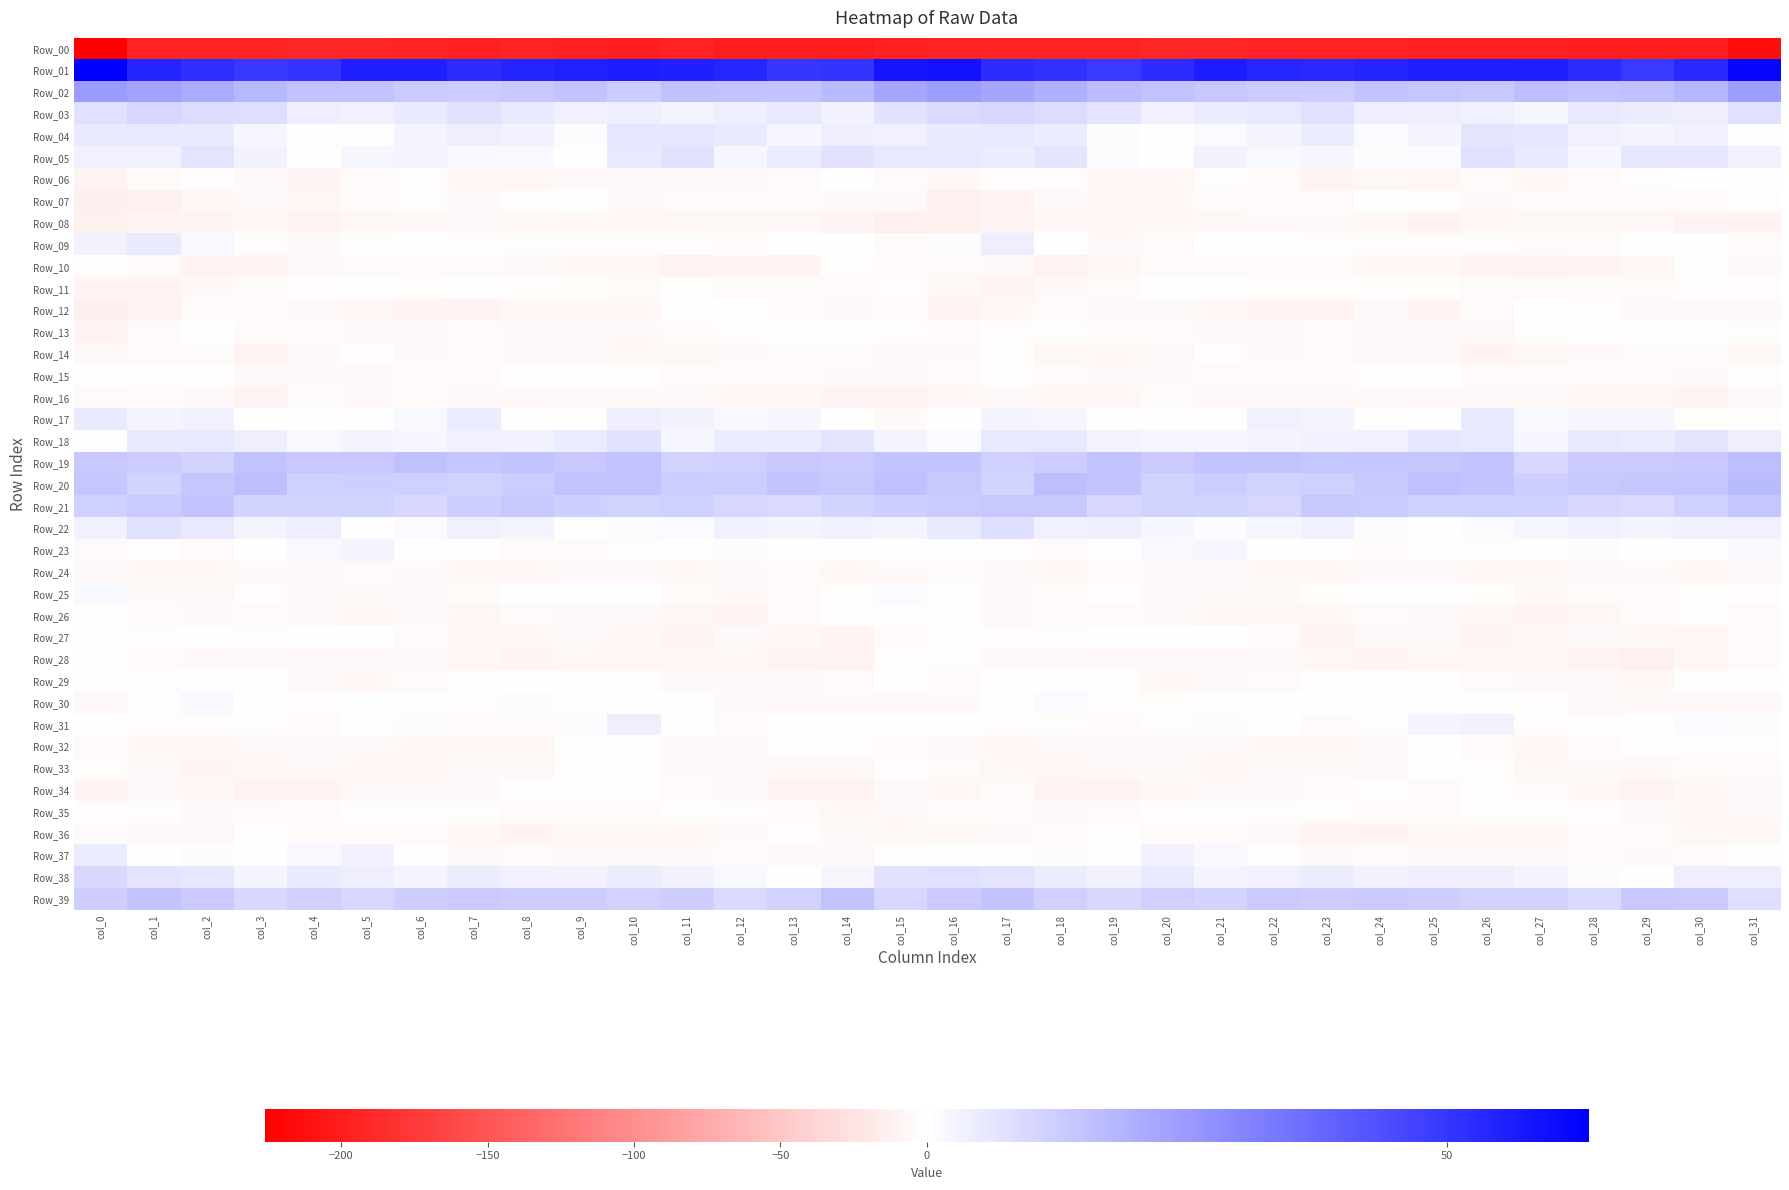

Reading right to left, what are all the values shown in this chart?

Row_00: col_31=-213.1	col_30=-201.4	col_29=-198.7	col_28=-200.1	col_27=-197.4	col_26=-196.7	col_25=-197.6	col_24=-194.6	col_23=-195.7	col_22=-194.8	col_21=-191.0	col_20=-191.6	col_19=-193.7	col_18=-193.6	col_17=-194.3	col_16=-192.7	col_15=-197.7	col_14=-200.9	col_13=-198.6	col_12=-200.3	col_11=-195.9	col_10=-197.9	col_9=-196.5	col_8=-194.1	col_7=-196.8	col_6=-192.9	col_5=-190.9	col_4=-192.5	col_3=-193.7	col_2=-194.1	col_1=-195.3	col_0=-226.2
Row_01: col_31=61.9	col_30=53.2	col_29=49.2	col_28=52.3	col_27=55.3	col_26=56.0	col_25=56.0	col_24=54.5	col_23=53.1	col_22=54.0	col_21=56.5	col_20=52.6	col_19=48.9	col_18=51.4	col_17=52.6	col_16=58.8	col_15=58.5	col_14=50.6	col_13=49.8	col_12=53.9	col_11=55.7	col_10=56.4	col_9=55.2	col_8=54.3	col_7=52.5	col_6=55.3	col_5=55.9	col_4=50.4	col_3=49.5	col_2=52.0	col_1=54.4	col_0=63.6
Row_02: col_31=24.0	col_30=18.0	col_29=15.6	col_28=14.5	col_27=15.9	col_26=13.6	col_25=14.0	col_24=14.4	col_23=12.6	col_22=12.9	col_21=13.8	col_20=15.3	col_19=16.6	col_18=19.6	col_17=22.2	col_16=24.2	col_15=22.2	col_14=17.0	col_13=14.8	col_12=15.2	col_11=15.6	col_10=12.9	col_9=14.6	col_8=13.8	col_7=12.4	col_6=13.2	col_5=14.4	col_4=15.3	col_3=17.8	col_2=20.6	col_1=22.7	col_0=24.6
Row_03: col_31=7.6	col_30=4.1	col_29=4.5	col_28=5.5	col_27=2.4	col_26=3.9	col_25=4.5	col_24=4.1	col_23=7.5	col_22=5.9	col_21=4.5	col_20=3.6	col_19=6.7	col_18=8.6	col_17=10.1	col_16=9.0	col_15=7.3	col_14=3.3	col_13=5.8	col_12=4.2	col_11=2.6	col_10=4.4	col_9=4.0	col_8=5.4	col_7=7.3	col_6=5.2	col_5=4.0	col_4=4.1	col_3=8.2	col_2=8.8	col_1=10.1	col_0=7.7
Row_04: col_31=-0.4	col_30=4.0	col_29=3.0	col_28=3.6	col_27=6.2	col_26=6.9	col_25=2.6	col_24=1.4	col_23=4.8	col_22=2.9	col_21=1.3	col_20=-0.8	col_19=0.9	col_18=4.6	col_17=5.8	col_16=5.4	col_15=3.6	col_14=4.3	col_13=2.4	col_12=5.2	col_11=6.2	col_10=6.3	col_9=0.6	col_8=3.1	col_7=4.1	col_6=2.8	col_5=0.2	col_4=-0.8	col_3=2.4	col_2=5.4	col_1=5.8	col_0=5.1
Row_05: col_31=3.9	col_30=6.3	col_29=6.2	col_28=2.3	col_27=5.3	col_26=7.9	col_25=1.3	col_24=0.7	col_23=2.4	col_22=1.7	col_21=3.0	col_20=-0.2	col_19=0.8	col_18=6.8	col_17=4.6	col_16=5.2	col_15=5.7	col_14=7.2	col_13=4.6	col_12=2.1	col_11=7.3	col_10=6.0	col_9=-0.1	col_8=2.0	col_7=1.6	col_6=2.5	col_5=2.3	col_4=-1.0	col_3=3.4	col_2=6.7	col_1=3.4	col_0=3.5
Row_06: col_31=-1.5	col_30=-0.7	col_29=-2.9	col_28=-5.2	col_27=-7.1	col_26=-4.5	col_25=-7.1	col_24=-7.4	col_23=-9.4	col_22=-4.6	col_21=-2.7	col_20=-7.3	col_19=-8.6	col_18=-2.9	col_17=-3.1	col_16=-7.4	col_15=-4.0	col_14=-1.2	col_13=-3.6	col_12=-6.9	col_11=-5.6	col_10=-5.6	col_9=-7.0	col_8=-8.4	col_7=-8.8	col_6=-2.5	col_5=-4.2	col_4=-9.0	col_3=-6.4	col_2=-2.0	col_1=-5.3	col_0=-12.4
Row_07: col_31=-2.4	col_30=-4.7	col_29=-5.0	col_28=-3.7	col_27=-4.6	col_26=-5.8	col_25=-3.4	col_24=-1.0	col_23=-5.0	col_22=-3.6	col_21=-3.9	col_20=-7.2	col_19=-7.6	col_18=-6.8	col_17=-11.6	col_16=-12.8	col_15=-7.0	col_14=-5.4	col_13=-4.2	col_12=-3.8	col_11=-5.1	col_10=-6.1	col_9=-1.5	col_8=-2.4	col_7=-5.4	col_6=-3.1	col_5=-5.1	col_4=-8.2	col_3=-6.5	col_2=-8.4	col_1=-13.1	col_0=-15.3
Row_08: col_31=-9.7	col_30=-11.0	col_29=-7.3	col_28=-8.8	col_27=-7.6	col_26=-7.7	col_25=-8.9	col_24=-7.5	col_23=-6.9	col_22=-6.5	col_21=-8.2	col_20=-8.4	col_19=-8.3	col_18=-8.3	col_17=-11.8	col_16=-12.6	col_15=-13.7	col_14=-9.5	col_13=-7.5	col_12=-8.7	col_11=-7.2	col_10=-8.5	col_9=-8.4	col_8=-7.4	col_7=-6.3	col_6=-7.3	col_5=-8.0	col_4=-8.9	col_3=-7.5	col_2=-10.0	col_1=-11.8	col_0=-13.0
Row_09: col_31=-4.0	col_30=-1.1	col_29=-0.1	col_28=-4.1	col_27=-4.0	col_26=-2.5	col_25=-2.0	col_24=-2.9	col_23=-2.6	col_22=-0.4	col_21=-0.8	col_20=-4.7	col_19=-5.4	col_18=0.3	col_17=4.3	col_16=0.6	col_15=-4.7	col_14=0.1	col_13=-1.3	col_12=-4.7	col_11=-3.2	col_10=-2.2	col_9=-2.6	col_8=-3.1	col_7=-1.9	col_6=0.3	col_5=-2.4	col_4=-5.7	col_3=-3.1	col_2=2.0	col_1=5.2	col_0=3.4
Row_10: col_31=-5.9	col_30=-2.5	col_29=-7.9	col_28=-9.7	col_27=-11.5	col_26=-9.2	col_25=-7.7	col_24=-7.3	col_23=-5.3	col_22=-5.1	col_21=-3.6	col_20=-4.6	col_19=-8.8	col_18=-11.1	col_17=-6.3	col_16=-4.2	col_15=-4.1	col_14=-3.5	col_13=-9.4	col_12=-10.0	col_11=-11.4	col_10=-8.0	col_9=-7.8	col_8=-6.6	col_7=-5.3	col_6=-4.6	col_5=-3.7	col_4=-5.8	col_3=-10.2	col_2=-10.1	col_1=-3.8	col_0=-2.4
Row_11: col_31=-2.9	col_30=-2.8	col_29=-5.2	col_28=-3.9	col_27=-3.7	col_26=-3.6	col_25=-2.6	col_24=-1.9	col_23=-2.2	col_22=-2.4	col_21=-1.7	col_20=-1.0	col_19=-4.2	col_18=-6.0	col_17=-9.7	col_16=-8.5	col_15=-2.3	col_14=-4.3	col_13=-4.5	col_12=-4.2	col_11=-3.3	col_10=-3.6	col_9=-1.8	col_8=-2.5	col_7=-1.7	col_6=-2.6	col_5=-1.0	col_4=-1.9	col_3=-5.2	col_2=-7.0	col_1=-10.1	col_0=-9.7
Row_12: col_31=-5.4	col_30=-5.8	col_29=-6.0	col_28=-2.5	col_27=-0.3	col_26=-4.9	col_25=-8.8	col_24=-7.0	col_23=-9.4	col_22=-9.5	col_21=-8.7	col_20=-6.8	col_19=-5.7	col_18=-3.8	col_17=-8.8	col_16=-9.4	col_15=-5.0	col_14=-6.9	col_13=-4.7	col_12=-1.2	col_11=-1.2	col_10=-7.1	col_9=-8.4	col_8=-7.6	col_7=-9.7	col_6=-9.3	col_5=-7.9	col_4=-6.8	col_3=-4.5	col_2=-4.6	col_1=-10.9	col_0=-14.4
Row_13: col_31=-2.4	col_30=-1.3	col_29=-1.0	col_28=-1.6	col_27=-3.4	col_26=-6.1	col_25=-7.0	col_24=-5.7	col_23=-5.1	col_22=-6.1	col_21=-6.8	col_20=-4.4	col_19=-4.7	col_18=-2.4	col_17=-2.0	col_16=-3.9	col_15=-2.1	col_14=-1.7	col_13=-0.7	col_12=-2.2	col_11=-4.4	col_10=-6.5	col_9=-6.9	col_8=-5.4	col_7=-5.2	col_6=-6.7	col_5=-6.1	col_4=-4.3	col_3=-4.2	col_2=-1.3	col_1=-4.3	col_0=-10.5
Row_14: col_31=-7.2	col_30=-4.5	col_29=-4.6	col_28=-6.3	col_27=-7.4	col_26=-9.5	col_25=-5.8	col_24=-6.2	col_23=-5.0	col_22=-5.8	col_21=-3.5	col_20=-5.3	col_19=-8.5	col_18=-7.5	col_17=-3.3	col_16=-6.5	col_15=-6.4	col_14=-4.6	col_13=-5.3	col_12=-6.4	col_11=-8.5	col_10=-8.4	col_9=-5.7	col_8=-5.8	col_7=-5.1	col_6=-5.3	col_5=-3.3	col_4=-6.8	col_3=-8.9	col_2=-5.3	col_1=-4.1	col_0=-6.2
Row_15: col_31=-3.5	col_30=-7.0	col_29=-5.0	col_28=-4.7	col_27=-4.3	col_26=-4.4	col_25=-1.1	col_24=-1.9	col_23=-4.3	col_22=-3.8	col_21=-4.8	col_20=-5.4	col_19=-6.2	col_18=-3.7	col_17=-3.4	col_16=-4.2	col_15=-6.3	col_14=-6.7	col_13=-4.6	col_12=-4.6	col_11=-4.3	col_10=-3.5	col_9=-0.8	col_8=-2.9	col_7=-4.6	col_6=-3.7	col_5=-5.3	col_4=-5.5	col_3=-5.7	col_2=-3.3	col_1=-3.2	col_0=-0.4
Row_16: col_31=-6.2	col_30=-9.8	col_29=-7.4	col_28=-8.7	col_27=-6.5	col_26=-5.6	col_25=-6.4	col_24=-5.4	col_23=-5.5	col_22=-5.6	col_21=-5.9	col_20=-4.2	col_19=-7.7	col_18=-7.6	col_17=-5.4	col_16=-7.6	col_15=-10.0	col_14=-8.8	col_13=-7.9	col_12=-8.5	col_11=-5.4	col_10=-6.1	col_9=-6.2	col_8=-5.4	col_7=-5.8	col_6=-5.3	col_5=-5.5	col_4=-4.4	col_3=-9.0	col_2=-6.3	col_1=-5.2	col_0=-3.6
Row_17: col_31=-2.3	col_30=-2.7	col_29=2.1	col_28=2.1	col_27=1.9	col_26=5.3	col_25=-0.9	col_24=-2.7	col_23=2.8	col_22=4.0	col_21=-0.6	col_20=0.2	col_19=-1.4	col_18=2.3	col_17=2.5	col_16=-1.7	col_15=-5.8	col_14=-0.7	col_13=2.4	col_12=1.8	col_11=3.1	col_10=4.4	col_9=-3.0	col_8=-1.1	col_7=4.9	col_6=1.7	col_5=-0.3	col_4=-0.6	col_3=-0.3	col_2=3.0	col_1=3.0	col_0=5.0
Row_18: col_31=4.2	col_30=6.8	col_29=4.9	col_28=5.2	col_27=2.3	col_26=5.6	col_25=6.1	col_24=3.6	col_23=3.3	col_22=2.9	col_21=2.1	col_20=2.4	col_19=2.7	col_18=5.8	col_17=5.6	col_16=1.2	col_15=2.6	col_14=6.6	col_13=4.5	col_12=4.8	col_11=2.1	col_10=7.0	col_9=5.0	col_8=3.2	col_7=3.8	col_6=2.1	col_5=2.5	col_4=1.8	col_3=4.4	col_2=5.8	col_1=5.1	col_0=-0.5
Row_19: col_31=15.9	col_30=13.8	col_29=13.2	col_28=13.2	col_27=10.0	col_26=14.6	col_25=13.9	col_24=14.4	col_23=14.3	col_22=15.1	col_21=14.8	col_20=13.3	col_19=15.0	col_18=12.5	col_17=11.6	col_16=14.5	col_15=14.7	col_14=13.3	col_13=13.4	col_12=11.9	col_11=11.0	col_10=15.3	col_9=13.6	col_8=14.9	col_7=14.0	col_6=15.8	col_5=13.5	col_4=13.9	col_3=14.9	col_2=11.3	col_1=12.8	col_0=13.7
Row_20: col_31=17.0	col_30=14.1	col_29=14.2	col_28=13.7	col_27=12.0	col_26=14.6	col_25=15.9	col_24=13.5	col_23=11.8	col_22=11.0	col_21=12.5	col_20=11.3	col_19=14.6	col_18=16.2	col_17=10.7	col_16=13.7	col_15=15.7	col_14=13.5	col_13=14.5	col_12=12.5	col_11=12.7	col_10=15.4	col_9=15.3	col_8=12.7	col_7=11.3	col_6=11.6	col_5=12.4	col_4=11.7	col_3=16.3	col_2=14.4	col_1=10.7	col_0=14.2
Row_21: col_31=13.9	col_30=11.8	col_29=9.2	col_28=9.5	col_27=11.7	col_26=11.6	col_25=11.5	col_24=13.4	col_23=13.5	col_22=10.2	col_21=10.7	col_20=10.9	col_19=9.8	col_18=13.8	col_17=13.6	col_16=13.0	col_15=12.3	col_14=10.5	col_13=9.0	col_12=10.4	col_11=11.9	col_10=11.3	col_9=12.0	col_8=13.9	col_7=12.4	col_6=9.7	col_5=11.3	col_4=10.4	col_3=10.6	col_2=14.9	col_1=13.0	col_0=11.7
Row_22: col_31=3.7	col_30=3.3	col_29=2.9	col_28=3.6	col_27=2.3	col_26=1.2	col_25=-0.2	col_24=1.1	col_23=3.8	col_22=2.0	col_21=0.5	col_20=2.3	col_19=4.0	col_18=3.5	col_17=8.2	col_16=5.1	col_15=2.6	col_14=3.3	col_13=2.9	col_12=3.5	col_11=1.5	col_10=1.2	col_9=-0.7	col_8=2.5	col_7=3.5	col_6=1.4	col_5=0.1	col_4=4.4	col_3=2.7	col_2=5.7	col_1=7.6	col_0=3.4
Row_23: col_31=1.6	col_30=-0.3	col_29=-0.8	col_28=0.7	col_27=-0.1	col_26=-2.0	col_25=-3.1	col_24=-4.3	col_23=-2.6	col_22=-1.7	col_21=2.4	col_20=1.8	col_19=0.1	col_18=-4.1	col_17=-2.6	col_16=-1.7	col_15=-0.8	col_14=-0.7	col_13=-0.3	col_12=0.8	col_11=-0.9	col_10=-2.4	col_9=-3.7	col_8=-3.9	col_7=-2.2	col_6=-0.3	col_5=2.8	col_4=1.5	col_3=-1.3	col_2=-4.8	col_1=-2.4	col_0=-4.3
Row_24: col_31=-7.0	col_30=-7.4	col_29=-6.1	col_28=-5.6	col_27=-7.6	col_26=-7.4	col_25=-6.3	col_24=-6.6	col_23=-7.8	col_22=-7.5	col_21=-5.6	col_20=-5.4	col_19=-5.2	col_18=-7.4	col_17=-7.0	col_16=-5.1	col_15=-5.6	col_14=-7.3	col_13=-5.1	col_12=-6.6	col_11=-7.6	col_10=-6.8	col_9=-6.1	col_8=-7.2	col_7=-7.9	col_6=-7.0	col_5=-5.1	col_4=-5.5	col_3=-5.5	col_2=-7.9	col_1=-7.5	col_0=-6.9
Row_25: col_31=-2.7	col_30=-2.2	col_29=-4.2	col_28=-4.5	col_27=-6.6	col_26=-1.8	col_25=-0.5	col_24=-0.4	col_23=-3.0	col_22=-5.7	col_21=-7.0	col_20=-6.0	col_19=-3.5	col_18=-3.7	col_17=-6.5	col_16=-0.4	col_15=1.2	col_14=-3.3	col_13=-3.6	col_12=-5.8	col_11=-5.0	col_10=-0.4	col_9=-0.7	col_8=-1.1	col_7=-4.1	col_6=-6.8	col_5=-6.4	col_4=-5.7	col_3=-2.3	col_2=-5.6	col_1=-5.5	col_0=1.5
Row_26: col_31=-4.0	col_30=-3.1	col_29=-4.1	col_28=-8.0	col_27=-9.0	col_26=-7.1	col_25=-6.2	col_24=-4.5	col_23=-7.9	col_22=-7.8	col_21=-7.2	col_20=-6.9	col_19=-4.3	col_18=-5.2	col_17=-5.6	col_16=-2.9	col_15=-1.9	col_14=-3.2	col_13=-5.2	col_12=-9.1	col_11=-8.1	col_10=-6.4	col_9=-5.7	col_8=-5.2	col_7=-8.8	col_6=-7.0	col_5=-7.8	col_4=-5.8	col_3=-4.1	col_2=-5.9	col_1=-4.4	col_0=-2.2
Row_27: col_31=-4.0	col_30=-7.9	col_29=-8.6	col_28=-6.7	col_27=-8.8	col_26=-9.5	col_25=-6.8	col_24=-6.1	col_23=-9.0	col_22=-5.2	col_21=-1.7	col_20=-0.8	col_19=-1.5	col_18=-1.8	col_17=-2.5	col_16=-2.3	col_15=-3.8	col_14=-8.9	col_13=-7.8	col_12=-7.0	col_11=-9.7	col_10=-8.4	col_9=-6.1	col_8=-7.3	col_7=-8.4	col_6=-3.6	col_5=-1.1	col_4=-0.9	col_3=-2.1	col_2=-1.7	col_1=-1.9	col_0=-0.8
Row_28: col_31=-4.1	col_30=-8.2	col_29=-12.8	col_28=-9.1	col_27=-7.7	col_26=-7.5	col_25=-7.5	col_24=-9.5	col_23=-8.3	col_22=-6.2	col_21=-6.0	col_20=-6.7	col_19=-6.1	col_18=-7.0	col_17=-5.7	col_16=-2.0	col_15=-3.2	col_14=-10.7	col_13=-12.3	col_12=-7.7	col_11=-7.8	col_10=-7.4	col_9=-8.2	col_8=-9.4	col_7=-7.3	col_6=-6.1	col_5=-6.0	col_4=-6.5	col_3=-6.3	col_2=-7.0	col_1=-3.9	col_0=-0.5
Row_29: col_31=-1.1	col_30=-3.1	col_29=-7.1	col_28=-5.9	col_27=-5.8	col_26=-4.2	col_25=-2.8	col_24=-0.1	col_23=-1.8	col_22=-3.5	col_21=-6.9	col_20=-7.7	col_19=-2.4	col_18=-0.1	col_17=-2.2	col_16=-4.0	col_15=-1.5	col_14=-5.2	col_13=-7.0	col_12=-5.3	col_11=-5.4	col_10=-3.5	col_9=-1.8	col_8=-0.0	col_7=-3.0	col_6=-4.1	col_5=-8.2	col_4=-5.8	col_3=-0.9	col_2=-0.5	col_1=-3.1	col_0=-3.4
Row_30: col_31=-6.0	col_30=-5.8	col_29=-5.3	col_28=-6.5	col_27=-2.5	col_26=-0.2	col_25=-2.5	col_24=0.1	col_23=-1.1	col_22=-1.1	col_21=-0.1	col_20=-2.5	col_19=-2.4	col_18=1.3	col_17=-0.0	col_16=-5.7	col_15=-6.7	col_14=-5.7	col_13=-5.6	col_12=-5.6	col_11=-0.8	col_10=-0.9	col_9=-2.3	col_8=0.6	col_7=-2.2	col_6=-0.2	col_5=-0.7	col_4=-3.0	col_3=-1.1	col_2=1.7	col_1=-2.4	col_0=-6.5
Row_31: col_31=0.5	col_30=1.1	col_29=-0.8	col_28=-3.4	col_27=-3.4	col_26=3.1	col_25=2.5	col_24=-2.4	col_23=-5.0	col_22=-0.9	col_21=0.6	col_20=-3.2	col_19=-4.2	col_18=-2.1	col_17=-2.0	col_16=-1.4	col_15=-0.6	col_14=0.3	col_13=-1.0	col_12=-4.9	col_11=-1.0	col_10=4.1	col_9=0.6	col_8=-3.7	col_7=-4.7	col_6=0.7	col_5=-0.5	col_4=-4.3	col_3=-3.2	col_2=-2.0	col_1=-2.0	col_0=-1.2
Row_32: col_31=-3.4	col_30=-2.4	col_29=-3.3	col_28=-4.5	col_27=-7.4	col_26=-4.0	col_25=-1.2	col_24=-6.0	col_23=-7.7	col_22=-8.4	col_21=-6.2	col_20=-6.9	col_19=-5.5	col_18=-7.1	col_17=-7.8	col_16=-5.6	col_15=-4.4	col_14=-2.5	col_13=-3.2	col_12=-6.3	col_11=-6.9	col_10=-2.1	col_9=-2.5	col_8=-7.2	col_7=-8.3	col_6=-7.6	col_5=-6.2	col_4=-6.6	col_3=-5.7	col_2=-7.7	col_1=-7.5	col_0=-5.2
Row_33: col_31=-3.9	col_30=-4.3	col_29=-6.5	col_28=-6.0	col_27=-7.6	col_26=-2.4	col_25=-1.3	col_24=-5.6	col_23=-5.5	col_22=-6.3	col_21=-7.9	col_20=-5.9	col_19=-6.9	col_18=-8.6	col_17=-7.3	col_16=-3.8	col_15=-2.7	col_14=-5.4	col_13=-6.2	col_12=-6.9	col_11=-6.6	col_10=-0.3	col_9=-3.2	col_8=-5.9	col_7=-5.4	col_6=-7.2	col_5=-7.1	col_4=-5.9	col_3=-7.7	col_2=-8.9	col_1=-6.3	col_0=-2.5
Row_34: col_31=-6.9	col_30=-7.8	col_29=-10.7	col_28=-7.9	col_27=-4.9	col_26=-2.5	col_25=-3.6	col_24=-2.1	col_23=-4.9	col_22=-6.8	col_21=-6.5	col_20=-8.6	col_19=-11.3	col_18=-9.1	col_17=-5.0	col_16=-7.7	col_15=-6.2	col_14=-9.7	col_13=-9.7	col_12=-6.7	col_11=-3.6	col_10=-2.8	col_9=-3.1	col_8=-2.6	col_7=-6.1	col_6=-6.9	col_5=-6.6	col_4=-9.8	col_3=-11.0	col_2=-7.4	col_1=-5.9	col_0=-10.2
Row_35: col_31=-6.8	col_30=-7.5	col_29=-5.8	col_28=-3.5	col_27=-2.3	col_26=-3.1	col_25=-5.0	col_24=-4.7	col_23=-2.2	col_22=-2.5	col_21=-3.0	col_20=-3.4	col_19=-4.5	col_18=-6.1	col_17=-4.3	col_16=-4.9	col_15=-6.7	col_14=-7.6	col_13=-4.6	col_12=-2.5	col_11=-2.6	col_10=-3.8	col_9=-5.3	col_8=-3.7	col_7=-2.0	col_6=-3.3	col_5=-2.6	col_4=-4.0	col_3=-5.0	col_2=-6.0	col_1=-3.5	col_0=-3.0
Row_36: col_31=-7.7	col_30=-7.2	col_29=-4.3	col_28=-4.7	col_27=-7.5	col_26=-8.1	col_25=-7.4	col_24=-9.3	col_23=-9.0	col_22=-6.1	col_21=-4.3	col_20=-5.2	col_19=-3.1	col_18=-4.2	col_17=-6.6	col_16=-7.8	col_15=-8.3	col_14=-7.1	col_13=-3.0	col_12=-6.4	col_11=-7.8	col_10=-8.1	col_9=-7.4	col_8=-9.8	col_7=-8.4	col_6=-5.1	col_5=-4.4	col_4=-4.8	col_3=-2.9	col_2=-5.5	col_1=-5.3	col_0=-4.1
Row_37: col_31=-1.5	col_30=-4.7	col_29=-6.6	col_28=-4.3	col_27=-5.6	col_26=-6.2	col_25=-5.7	col_24=-5.0	col_23=-5.7	col_22=-2.3	col_21=1.7	col_20=3.1	col_19=-0.7	col_18=0.6	col_17=-1.5	col_16=-1.4	col_15=-2.1	col_14=-6.4	col_13=-5.5	col_12=-4.6	col_11=-6.0	col_10=-6.0	col_9=-5.3	col_8=-5.0	col_7=-5.7	col_6=-0.4	col_5=3.1	col_4=1.5	col_3=-0.8	col_2=0.6	col_1=-0.7	col_0=4.7
Row_38: col_31=4.4	col_30=4.0	col_29=-0.3	col_28=0.8	col_27=2.7	col_26=4.1	col_25=4.3	col_24=3.1	col_23=4.8	col_22=3.7	col_21=2.9	col_20=5.8	col_19=3.2	col_18=4.7	col_17=6.6	col_16=7.7	col_15=7.0	col_14=2.3	col_13=-0.8	col_12=1.9	col_11=3.1	col_10=4.9	col_9=3.3	col_8=3.8	col_7=4.8	col_6=2.6	col_5=4.3	col_4=5.1	col_3=2.7	col_2=6.2	col_1=6.9	col_0=9.9
Row_39: col_31=8.1	col_30=13.4	col_29=13.5	col_28=9.2	col_27=11.4	col_26=11.3	col_25=12.0	col_24=13.2	col_23=12.7	col_22=13.2	col_21=10.5	col_20=11.5	col_19=9.9	col_18=11.5	col_17=14.7	col_16=13.4	col_15=10.3	col_14=14.9	col_13=11.4	col_12=9.4	col_11=12.1	col_10=11.2	col_9=12.8	col_8=12.8	col_7=13.1	col_6=12.2	col_5=10.4	col_4=11.6	col_3=9.5	col_2=13.2	col_1=14.7	col_0=12.1